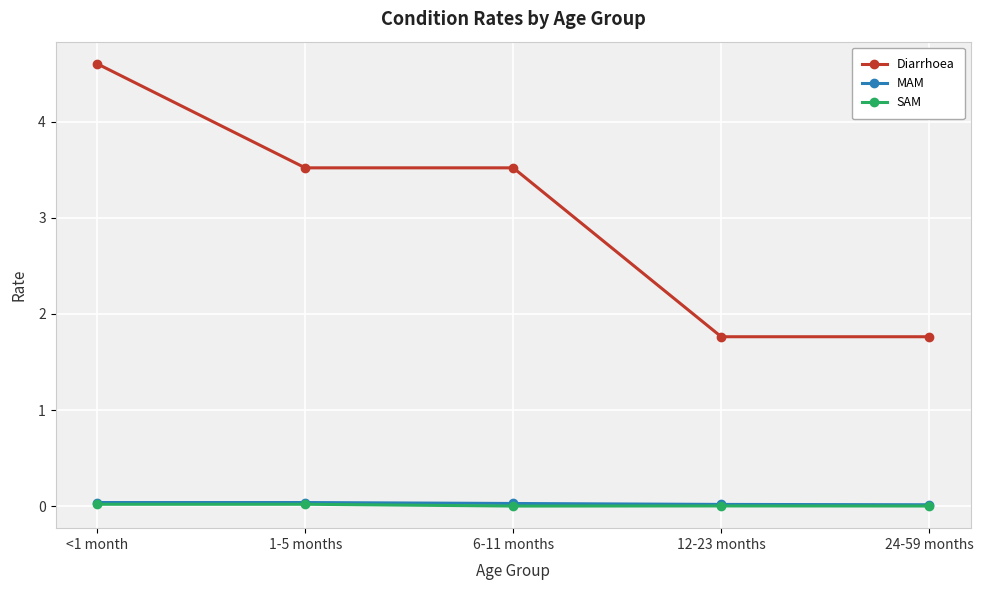

How many lines are shown in the chart?

3